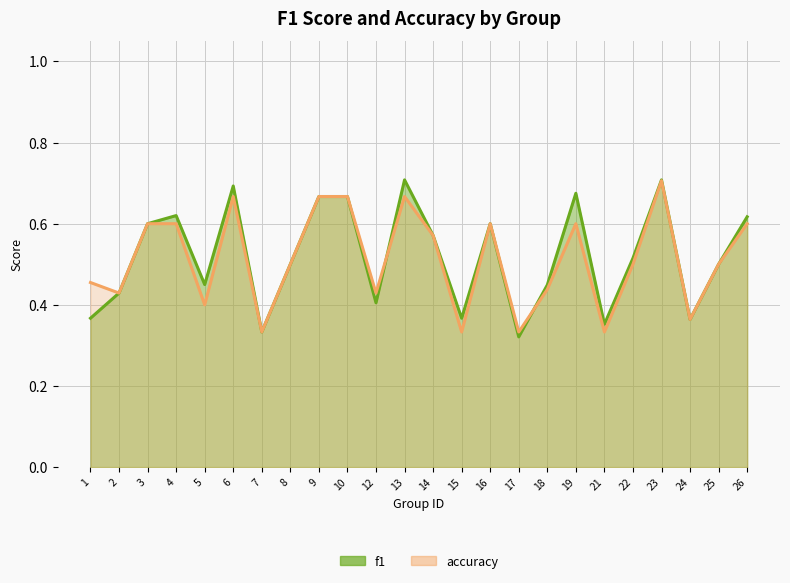

What is the maximum value shown in the chart?

0.7